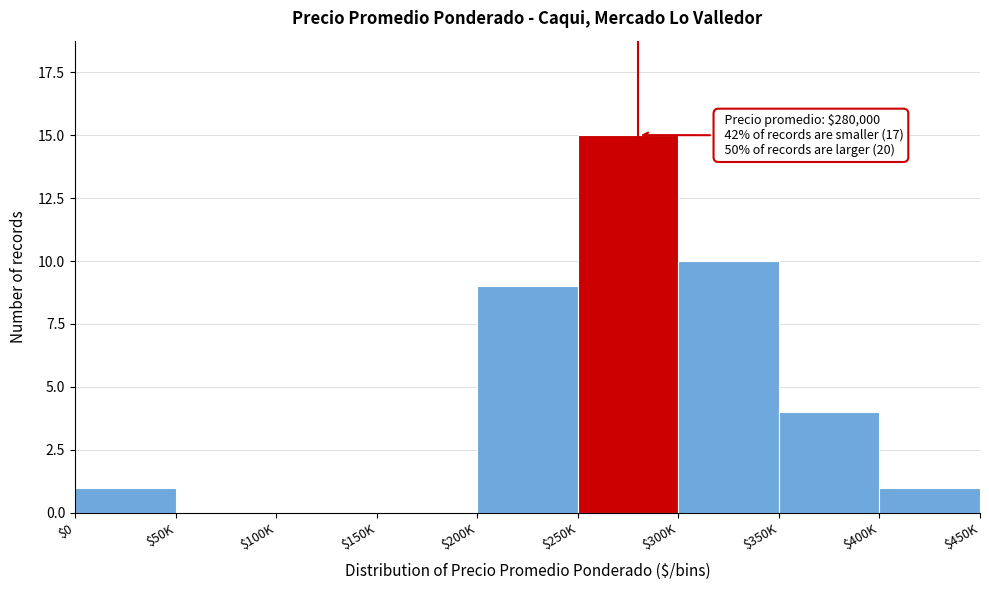

At which category does the chart reach its peak across all series?

$250K